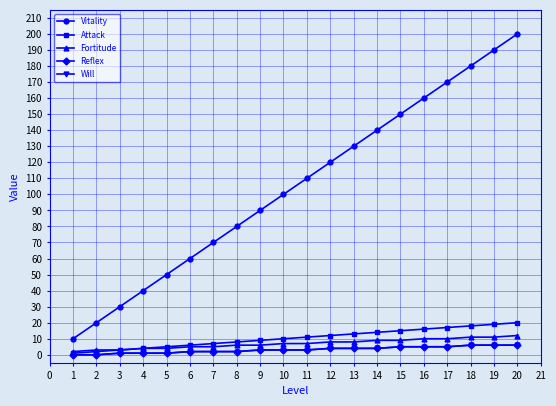

Which series has the largest range (max minus min)?

Vitality